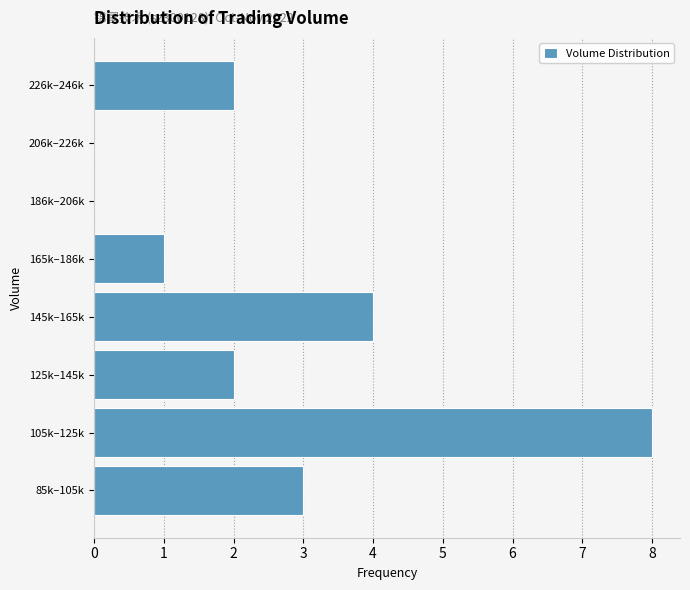

Reading bottom to top, transcribe all the data shown in this chart.

85k–105k=3	105k–125k=8	125k–145k=2	145k–165k=4	165k–186k=1	186k–206k=0	206k–226k=0	226k–246k=2